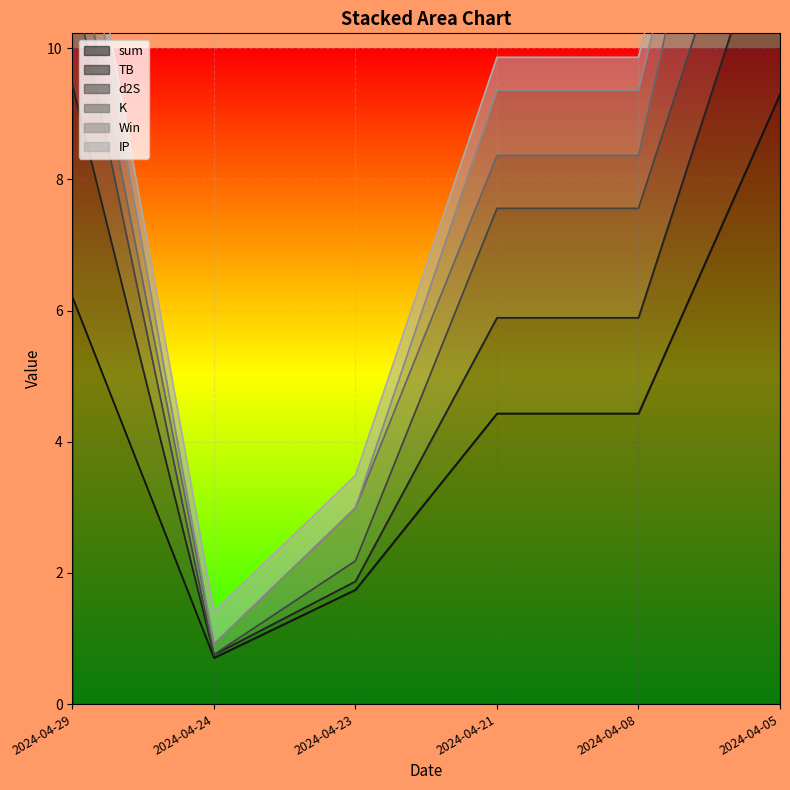

At which category is the sum across all series the highest?

2024-04-05